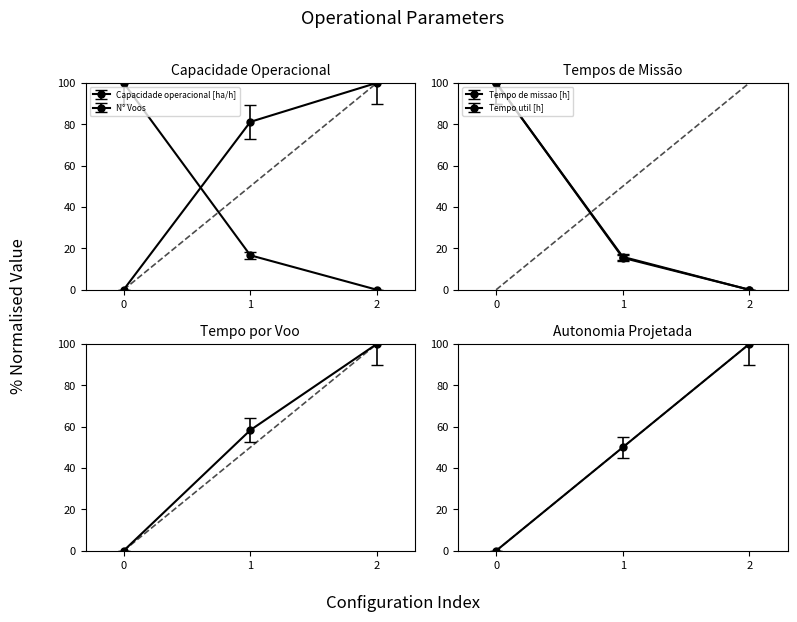

Is the value of Tempo util [h] at 1 greater than the value of N° Voos at 0?

No